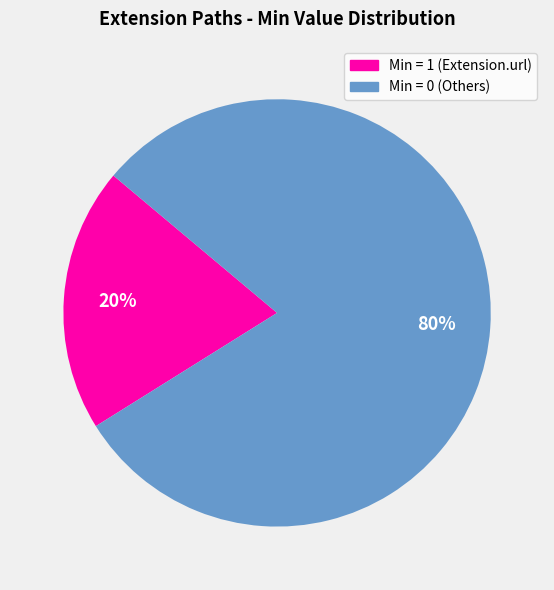

To the nearest percent, what is the difference between the largest and smallest slice percentages?

60%